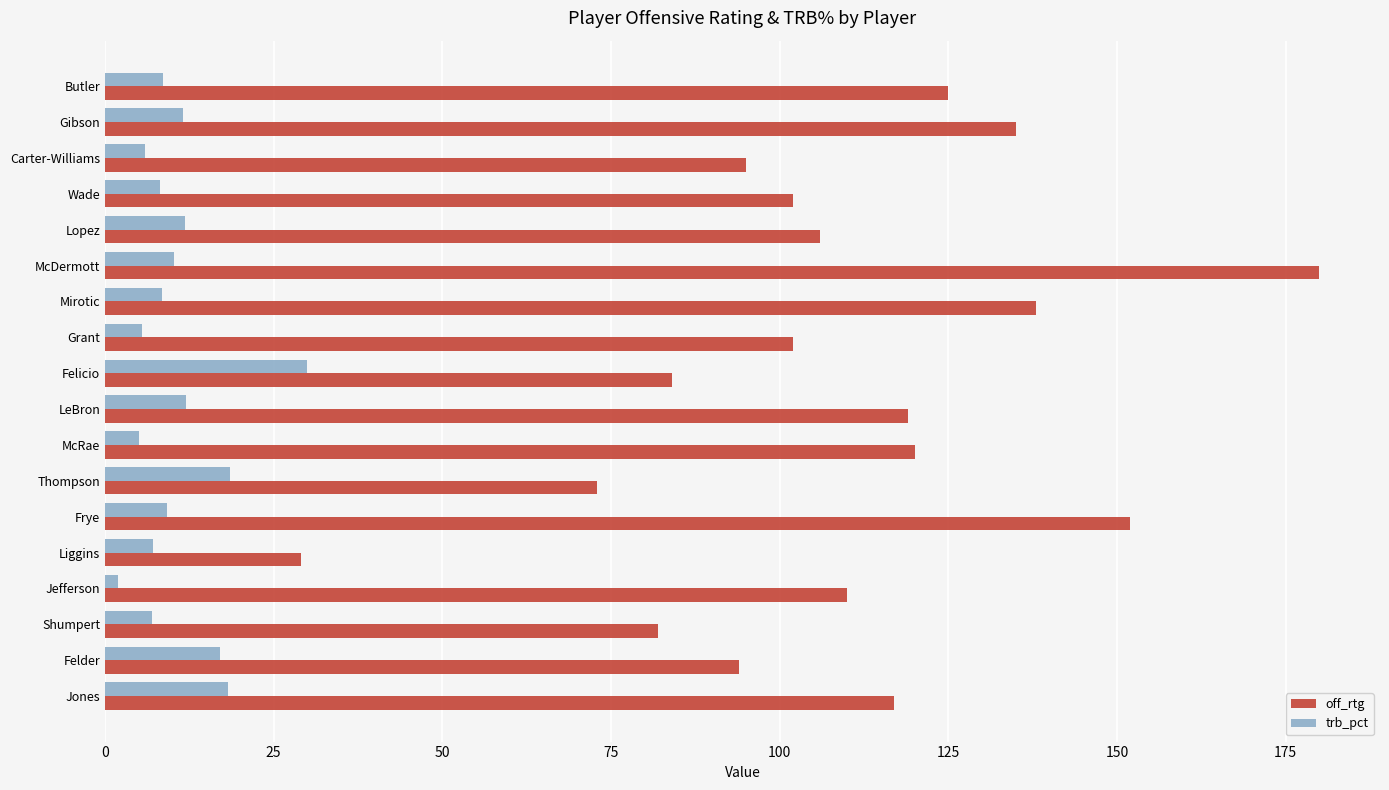

What is the spread (max minus min) of values at Felicio?

54.0